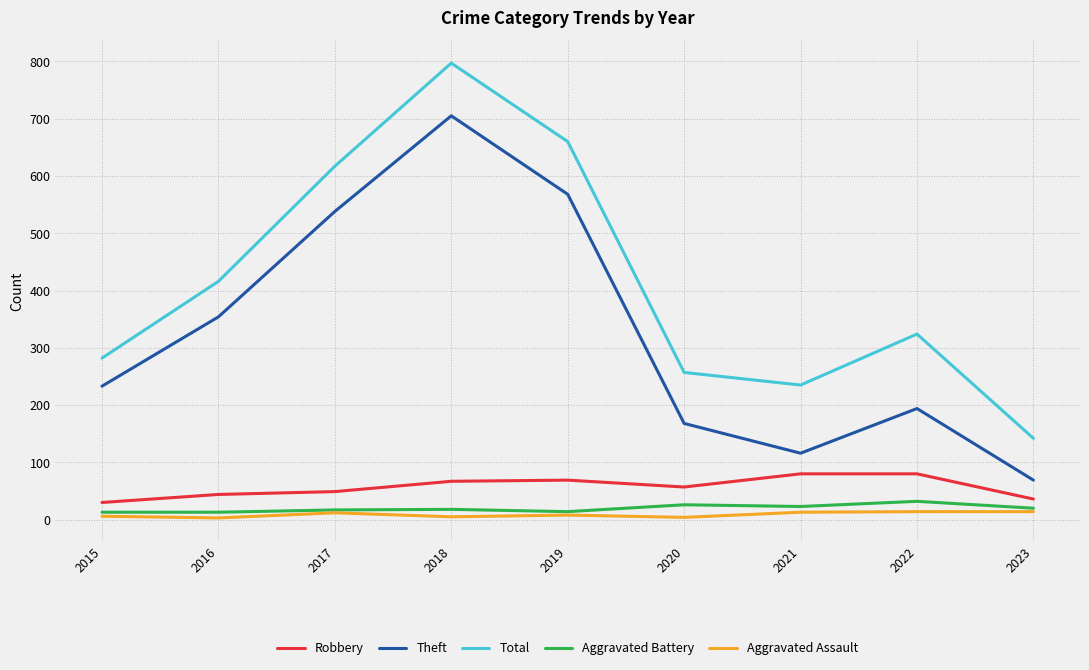

True or false: Theft has a value of 335 at 2022.

False